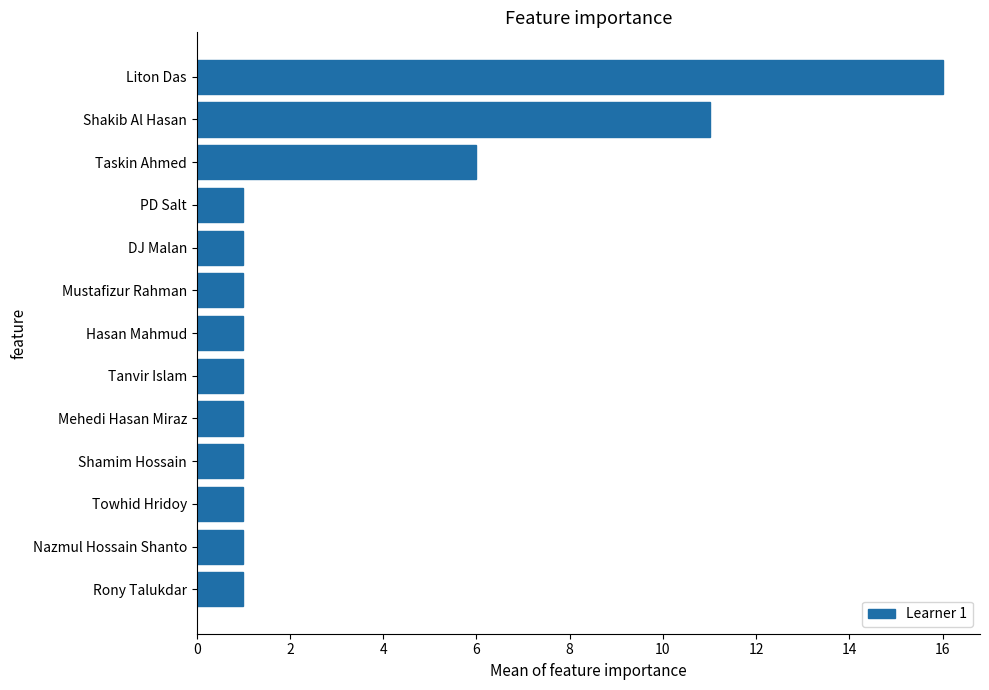

What is the average value?

3